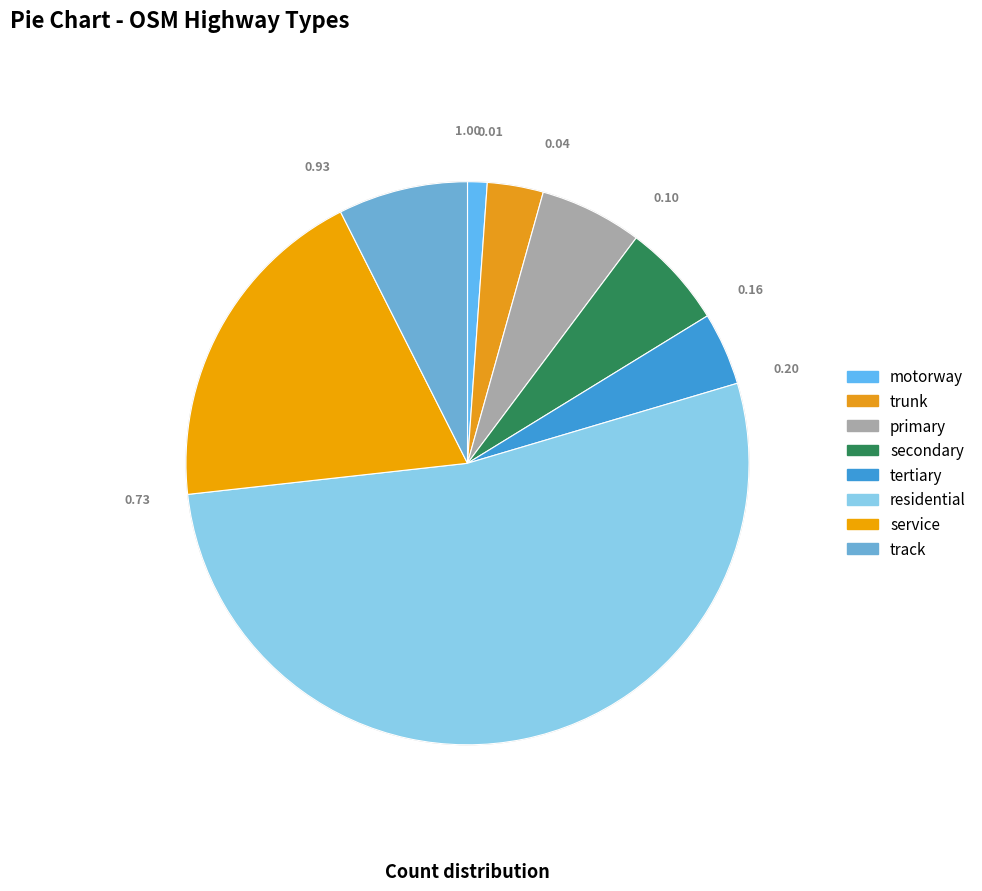

Count the number of slices in the pie.

8